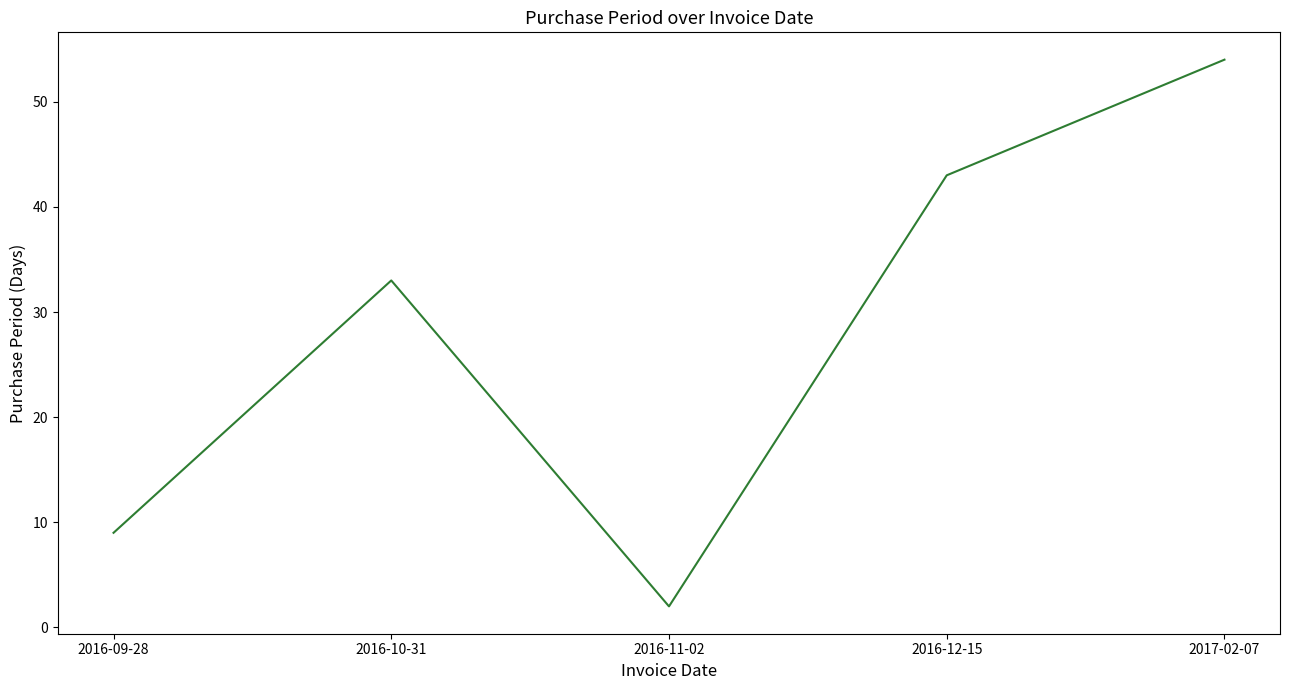

The value at 2016-10-31 is 46. True or false?

False